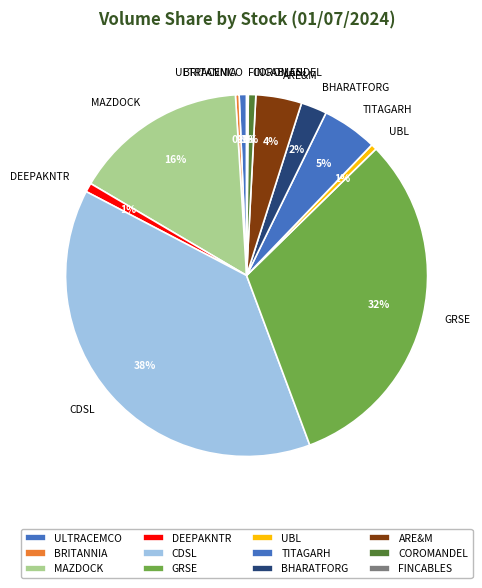

Is the sum of ULTRACEMCO and GRSE greater than half?

No